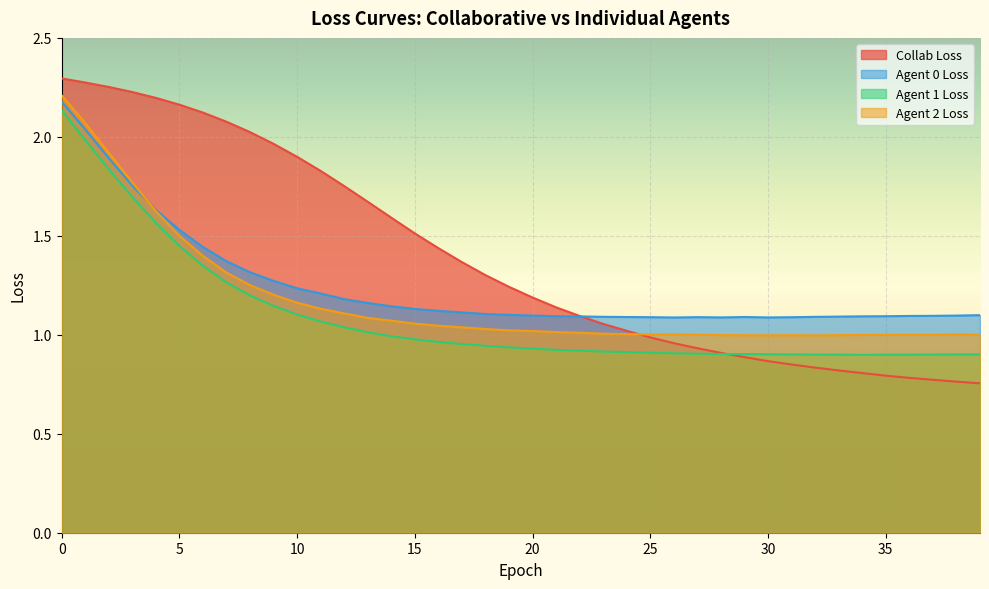

Which series has the largest range (max minus min)?

Collab Loss